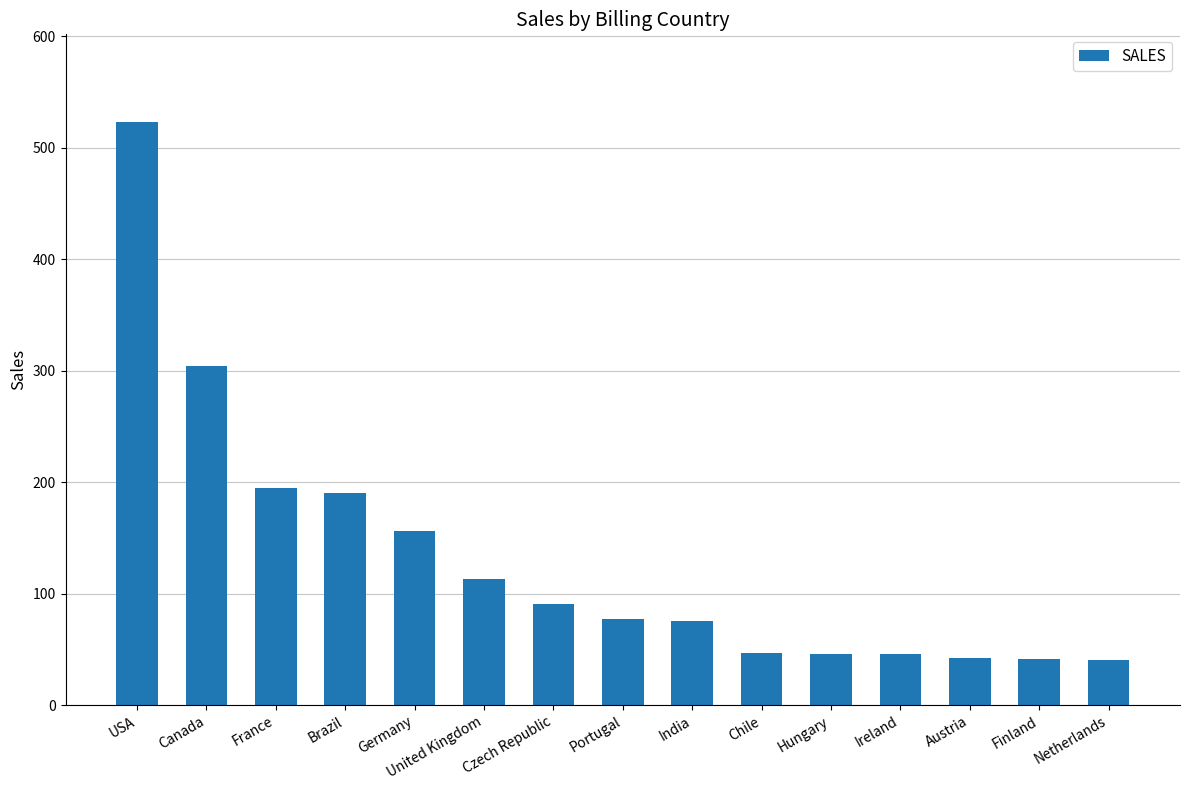

The value at United Kingdom is 194.0. True or false?

False